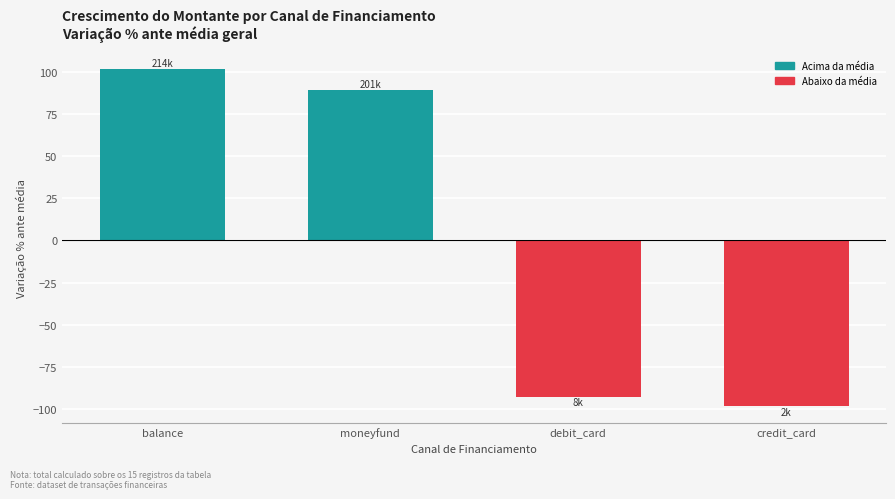

Reading right to left, what are all the values shown in this chart?

-98.1	-92.6	89.3	101.5